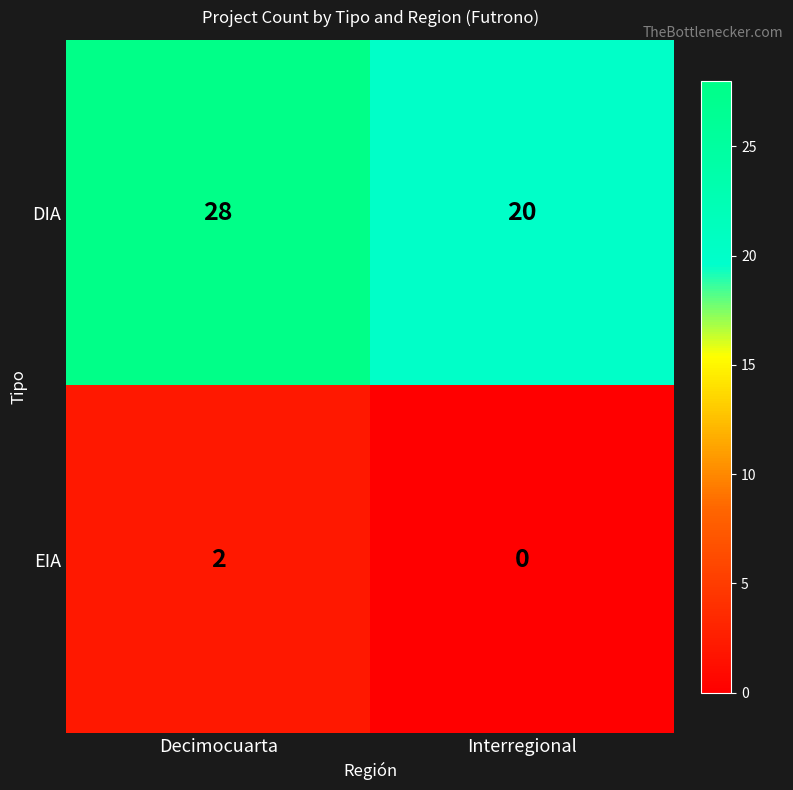

What is the spread (max minus min) of values at Interregional?

20